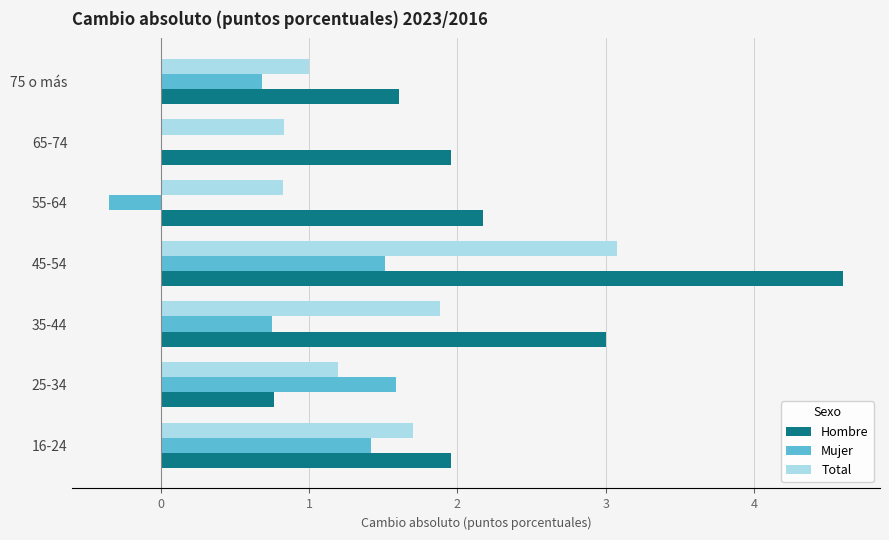

Which series has the largest total across all categories?

Hombre